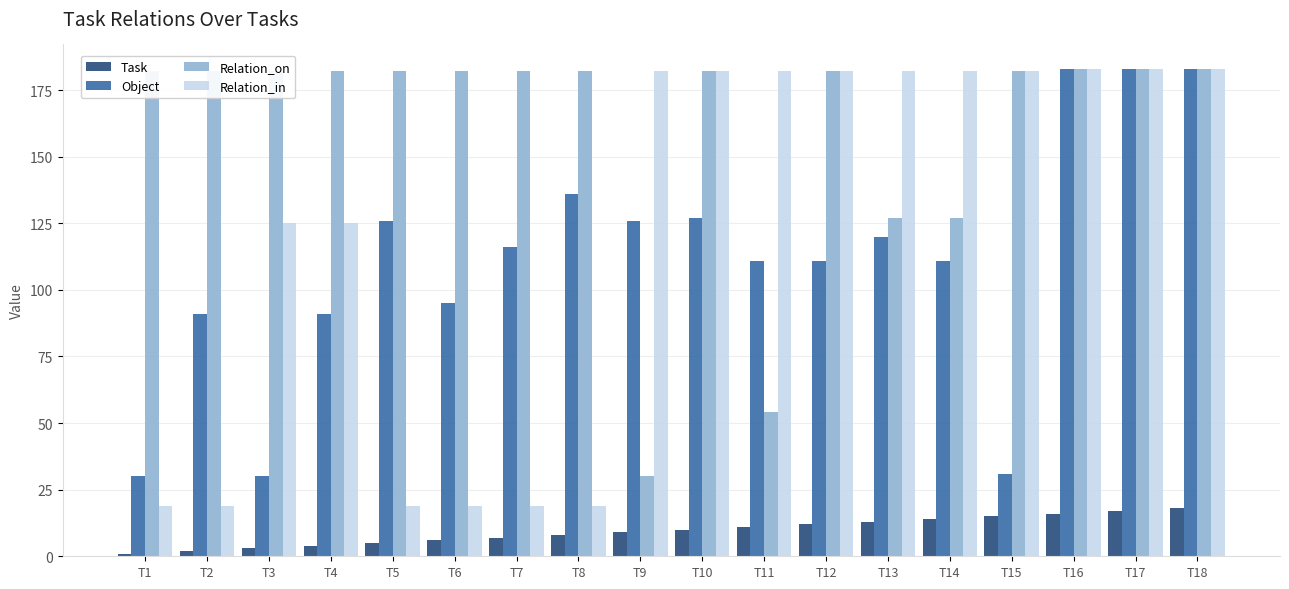

What is the sum of the Relation_on values at T10 and T7?

364